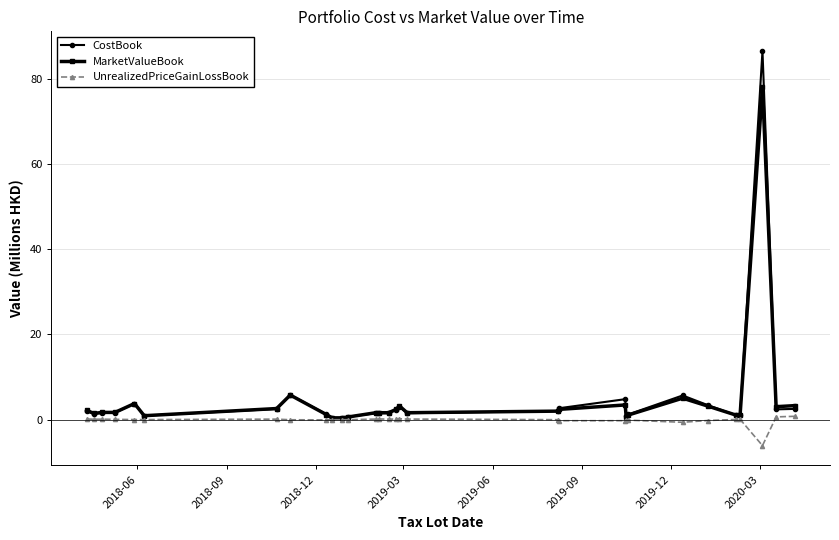

Which series has the widest spread of values?

CostBook